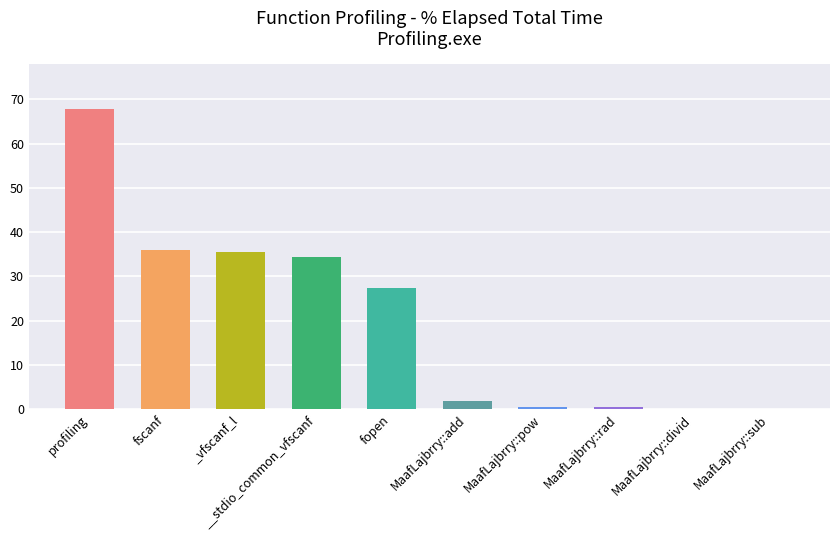

Approximately how many times larger is the value at fopen compared to _vfscanf_l?

0.8